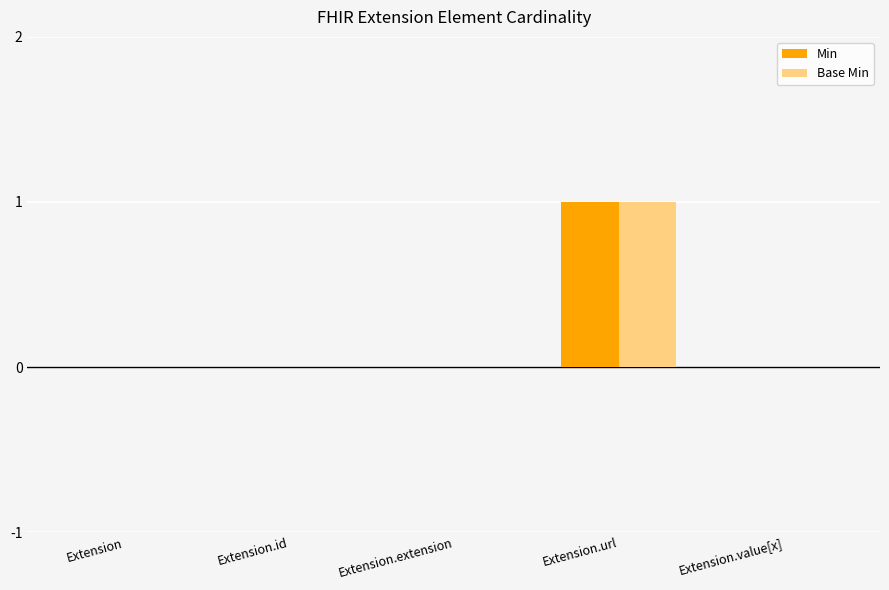

What is the highest value of the Base Min series?

1